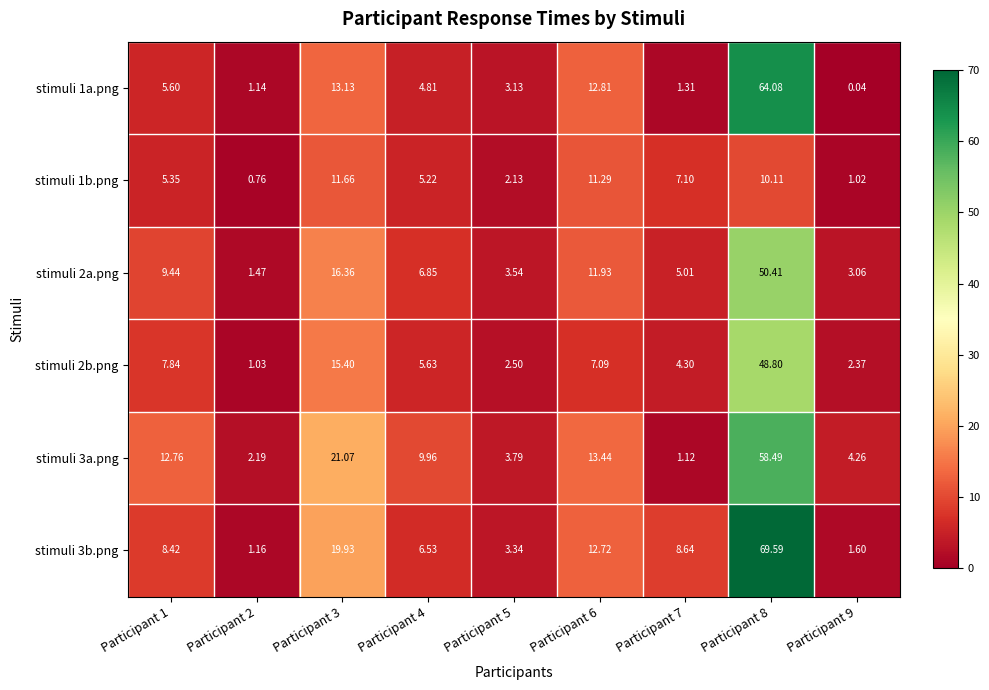

What is the difference between the highest and lowest values at Participant 2?

1.4